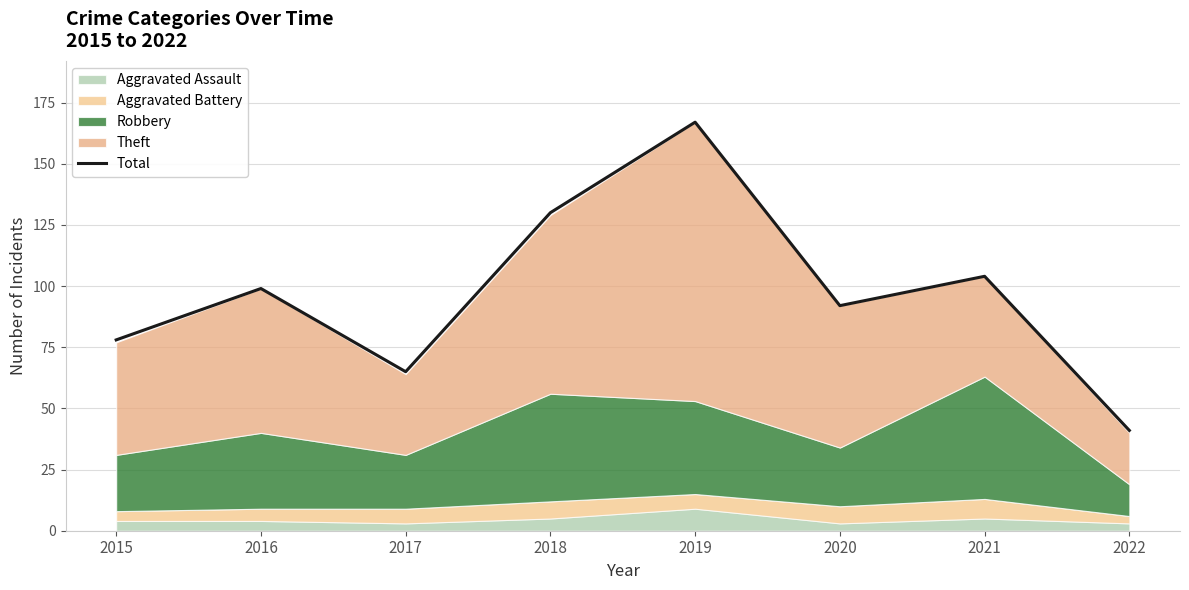

Rank the categories by value from lowest to highest.

2022, 2017, 2015, 2020, 2016, 2021, 2018, 2019